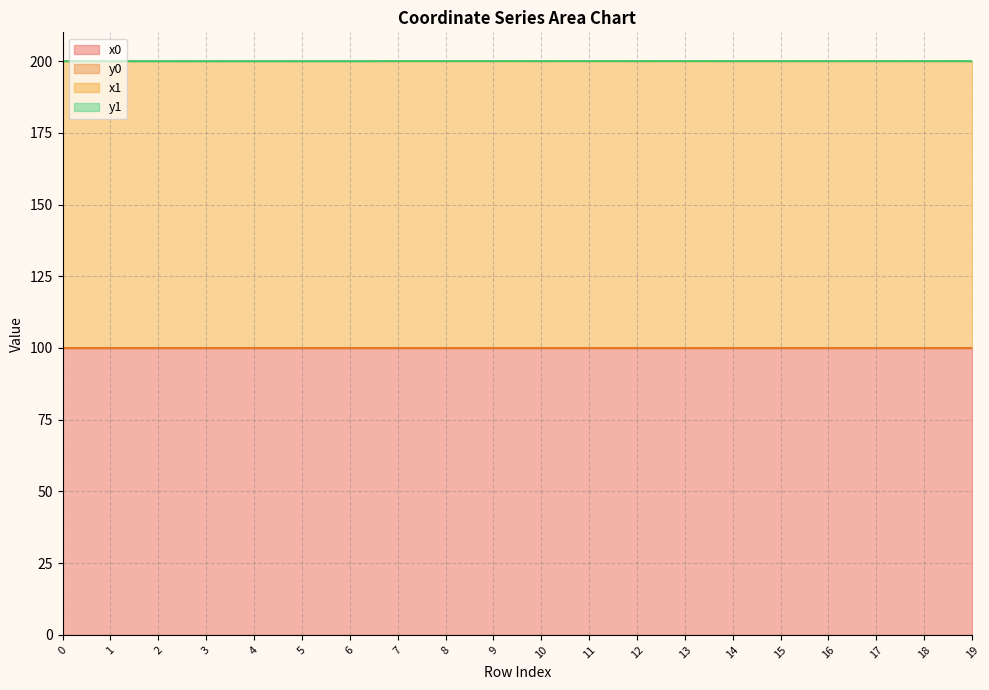

What is the total value across all series at 15?

200.0